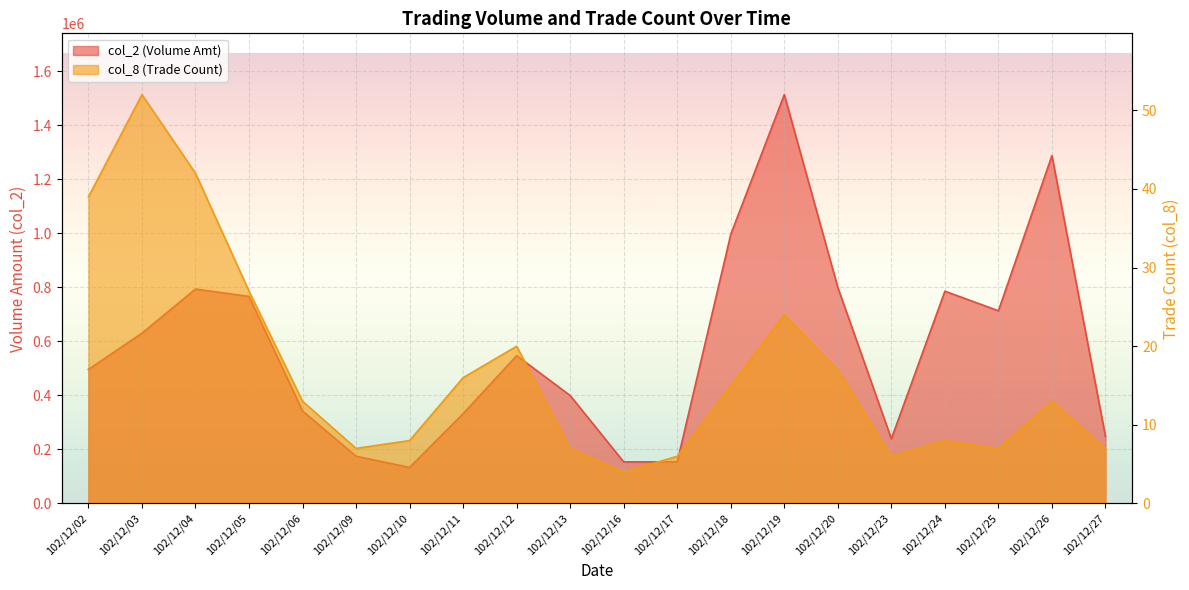

What is the minimum value shown in the chart?

4